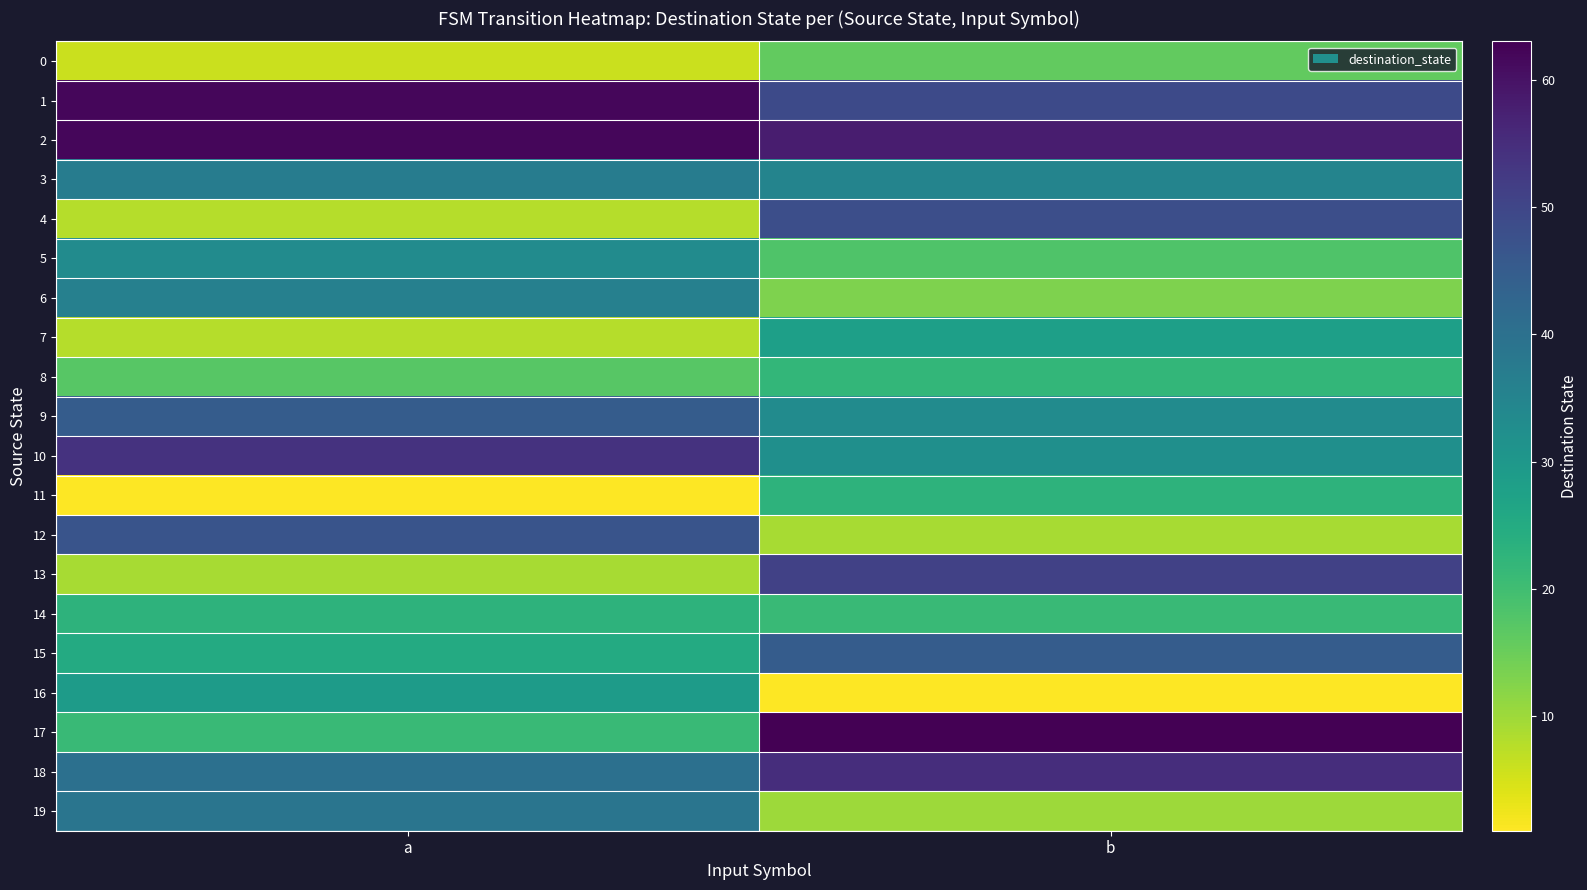

At b, list the series in order from largest to smallest.

17, 2, 18, 13, 1, 4, 15, 3, 9, 10, 7, 11, 8, 14, 5, 0, 6, 19, 12, 16